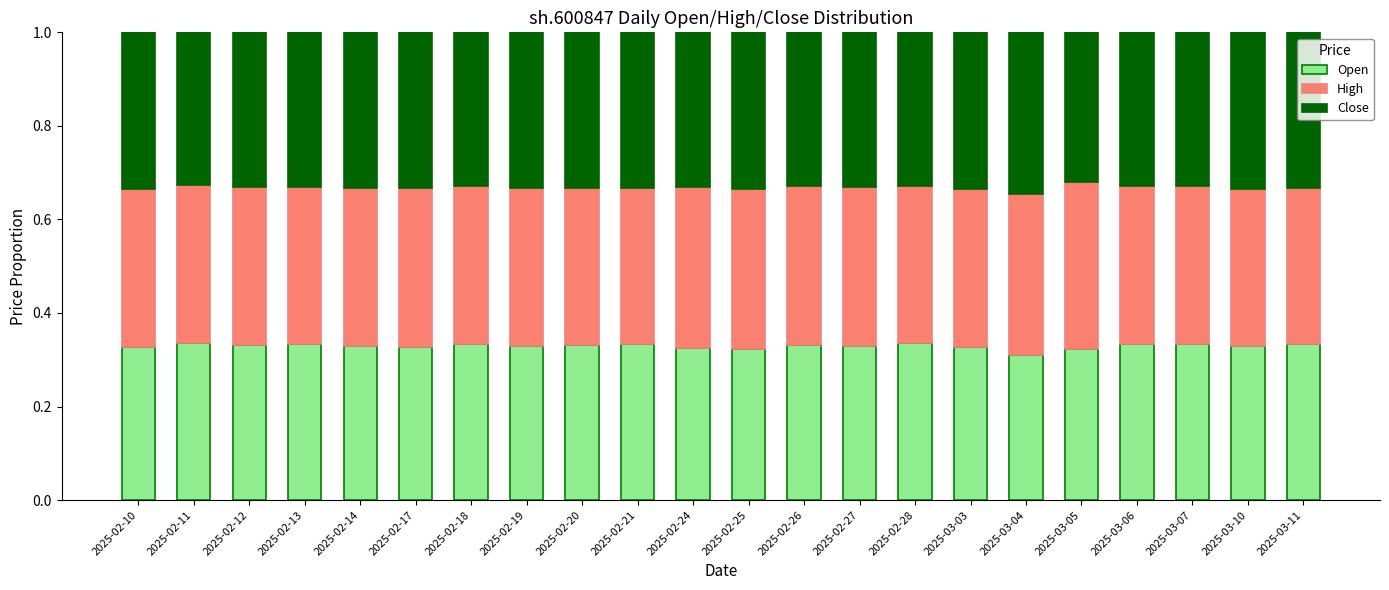

What is the total value across all series at 2025-02-27?

1.0